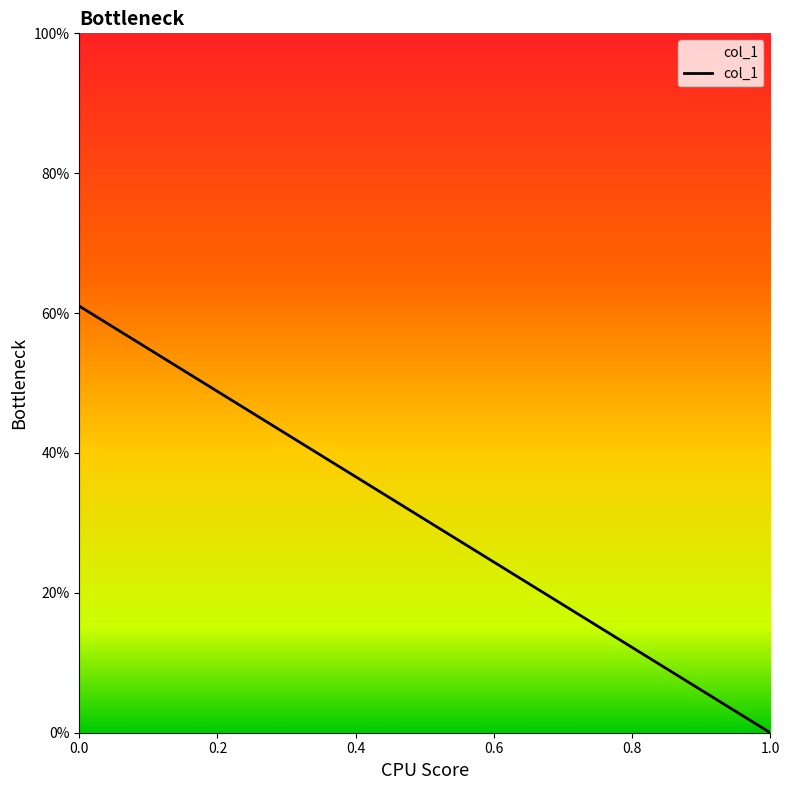

How many values are above zero?

1